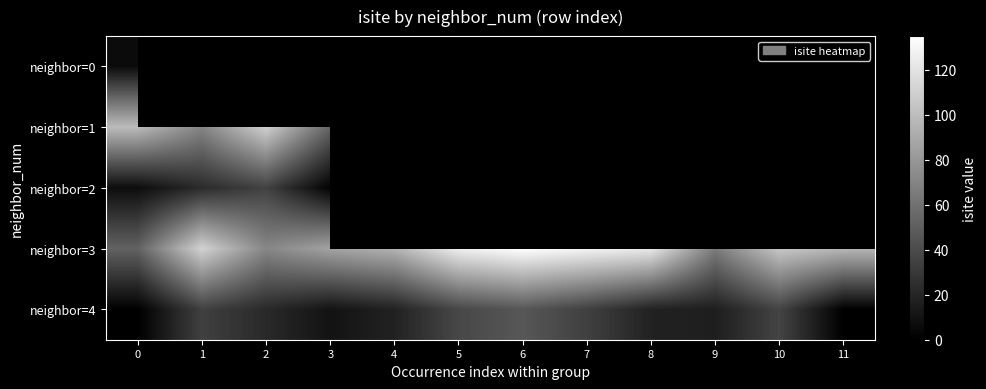

How many data points does each series have?

12